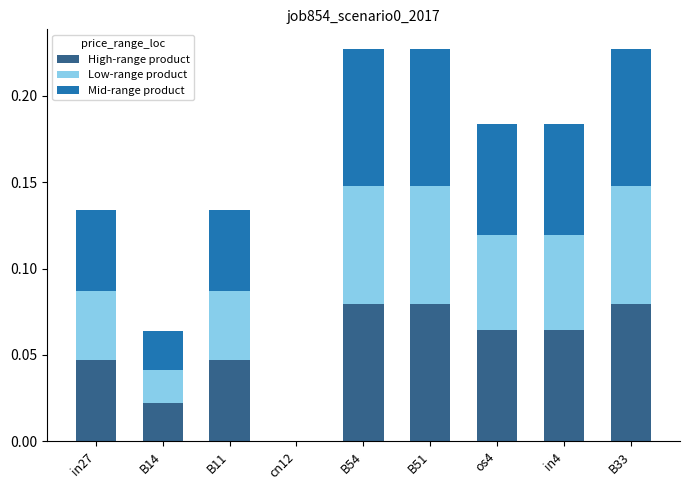

Between B11 and B51, which series saw the biggest shift?

High-range product